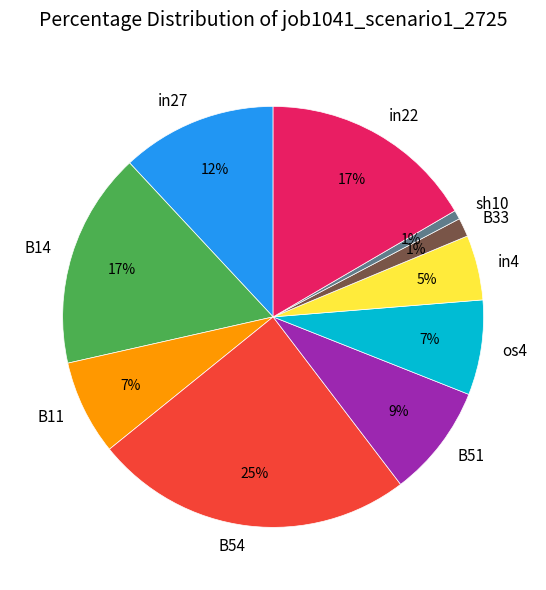

The B11 slice represents 7% of the pie. True or false?

True